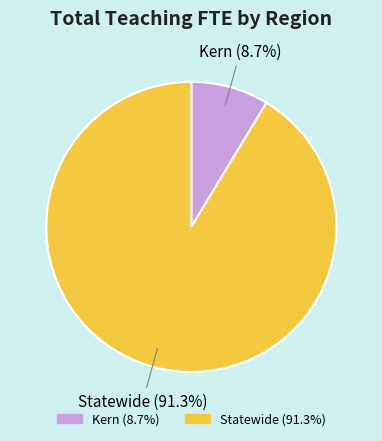

What percentage is the Kern slice, to the nearest percent?

9%